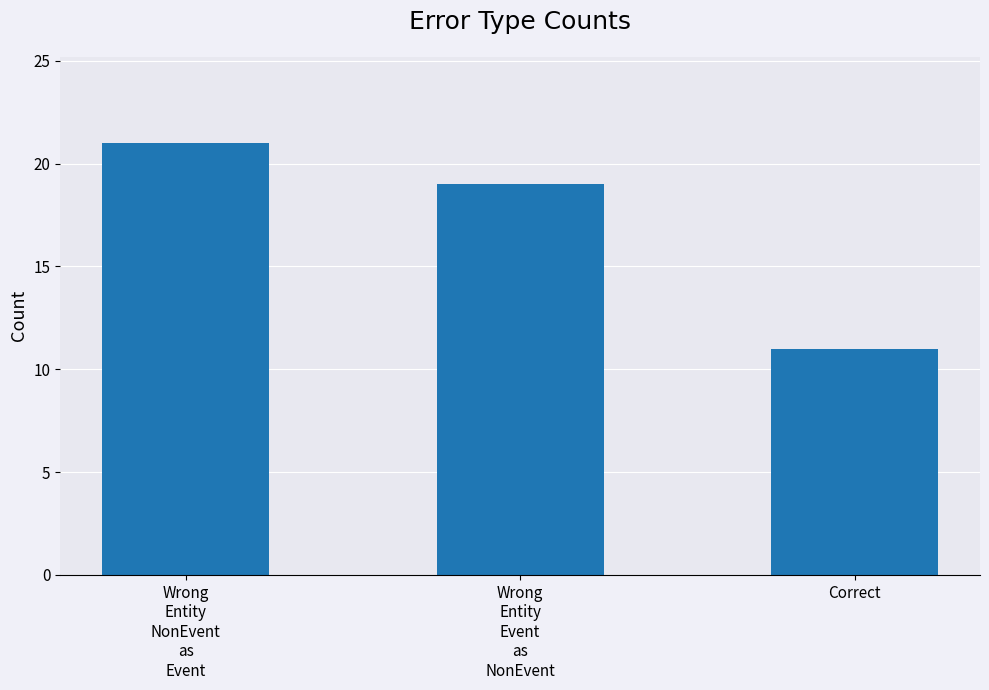

Which label corresponds to the smallest value in the chart?

Correct